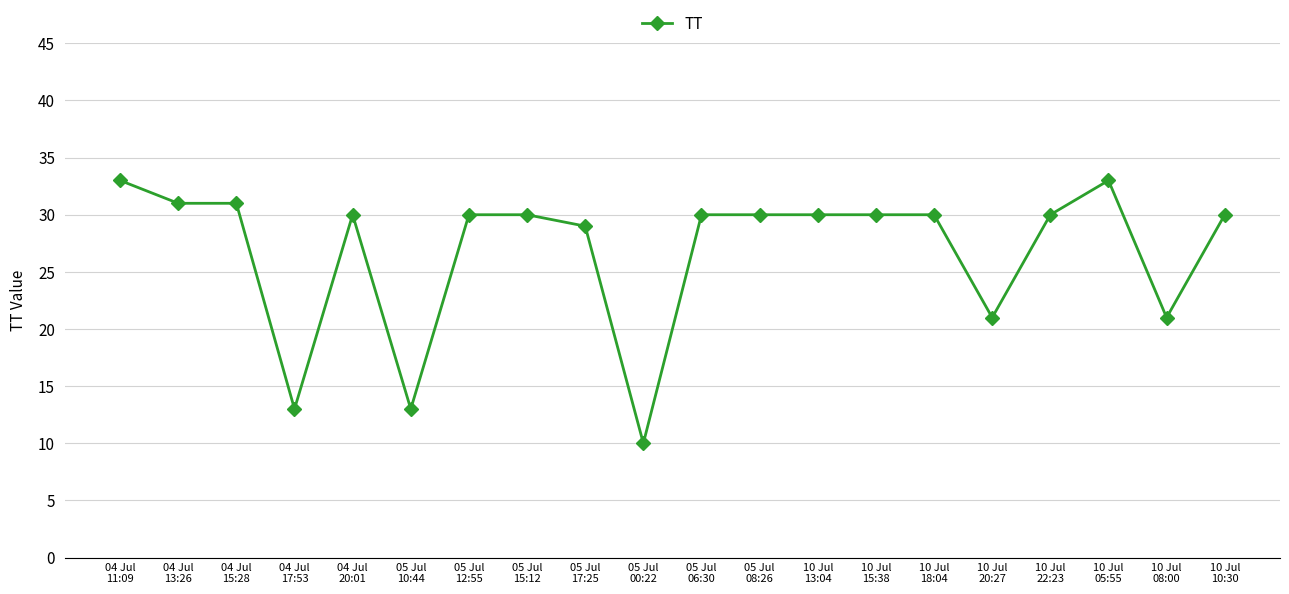

True or false: the data has more than 1 interior local peaks.

True